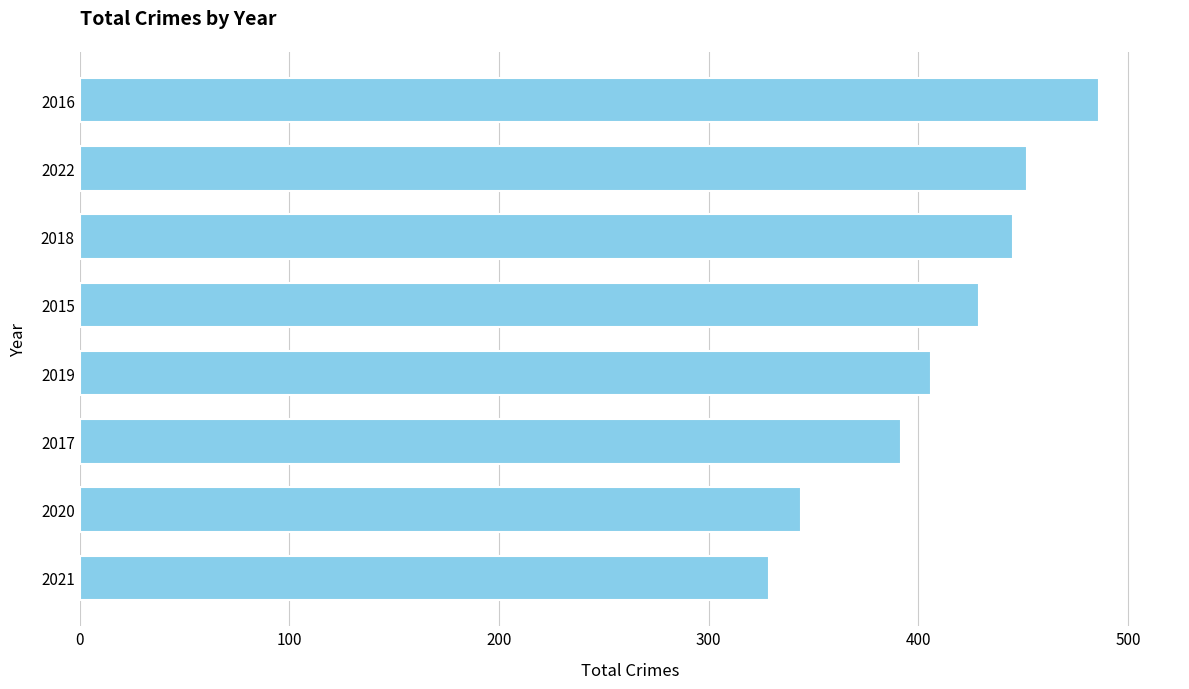

What is the average value?

410